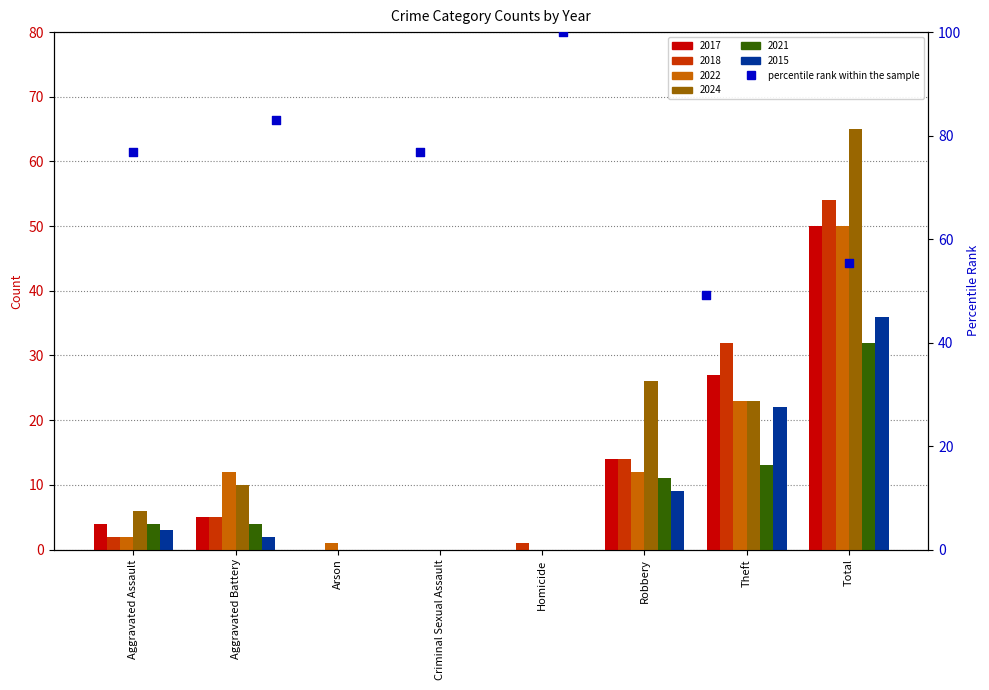

Which has a higher value, Homicide or Aggravated Assault?

Aggravated Assault